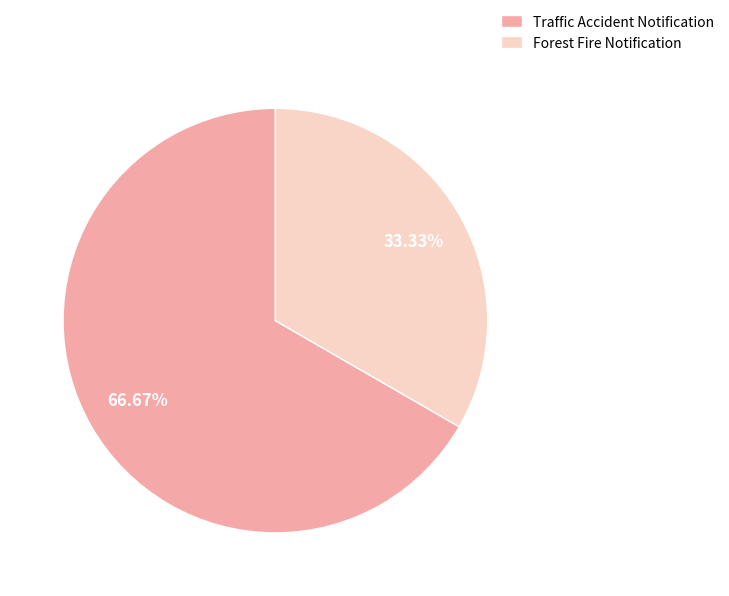

True or false: Forest Fire Notification accounts for 23% of the total.

False